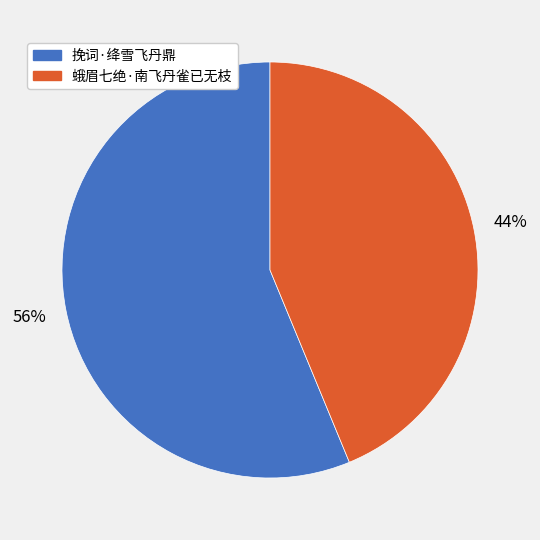

True or false: 蛾眉七绝·南飞丹雀已无枝 accounts for 44% of the total.

True